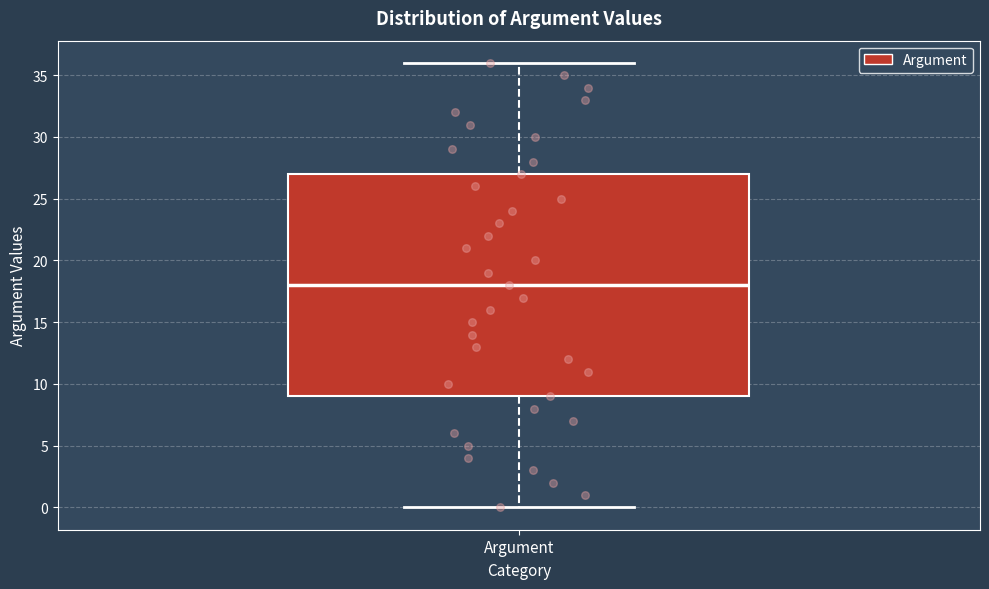

Where is the lower edge of the box for Argument on the y-axis? The values are not printed on the chart, so give them approximately, as read against the axis.

9